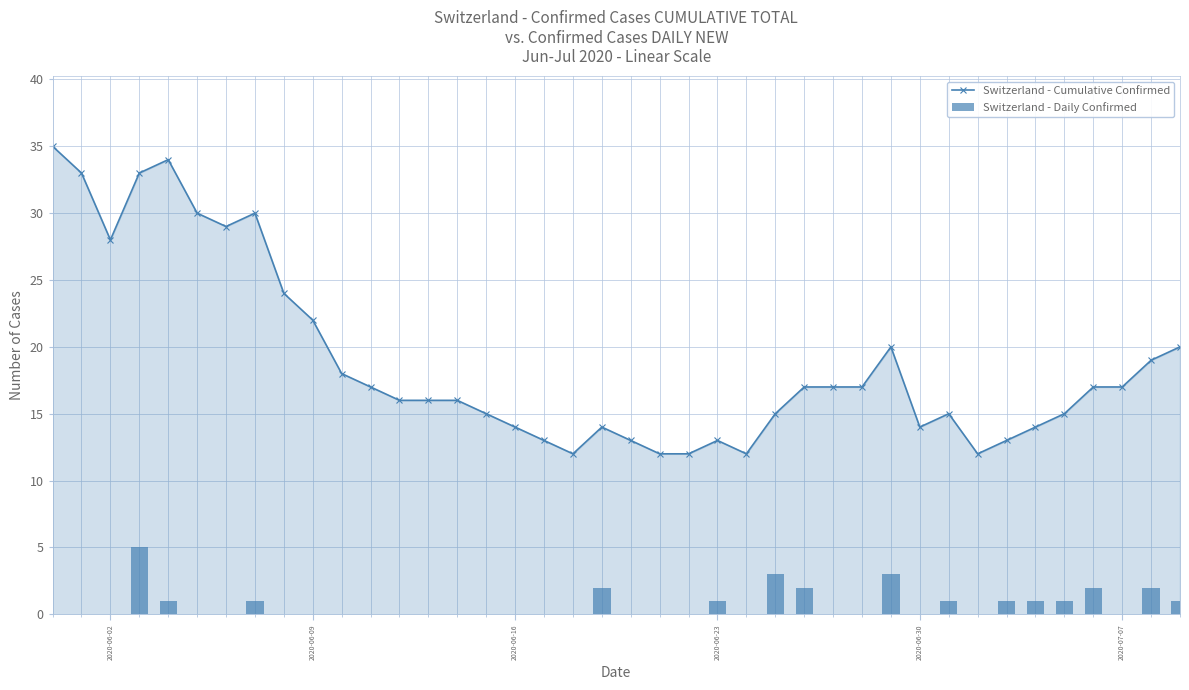

The value of Switzerland - Cumulative Confirmed at 2020-06-23 is 22. True or false?

False